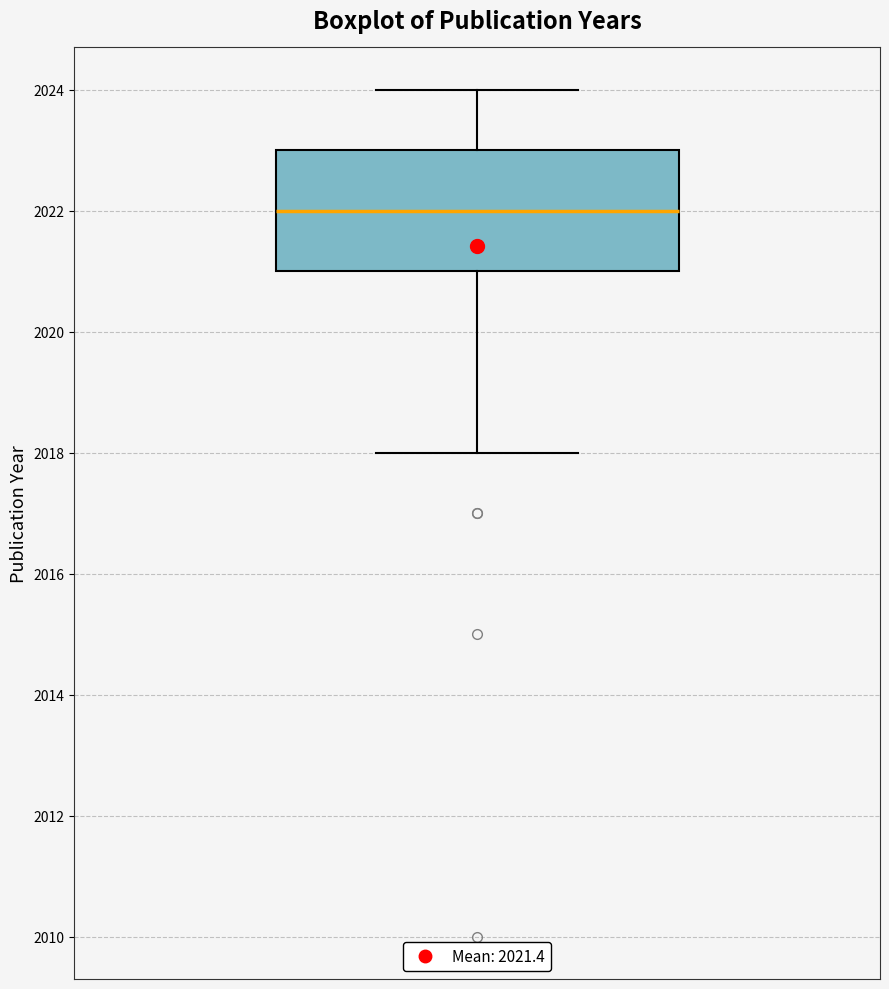

Read this box plot against the y-axis: the position of the median line, the range covered by the box, and the ends of both whiskers. The values are not printed on the chart, so give them approximately, as read against the axis.

median 2022, box 2021 to 2023, whiskers 2018 to 2024